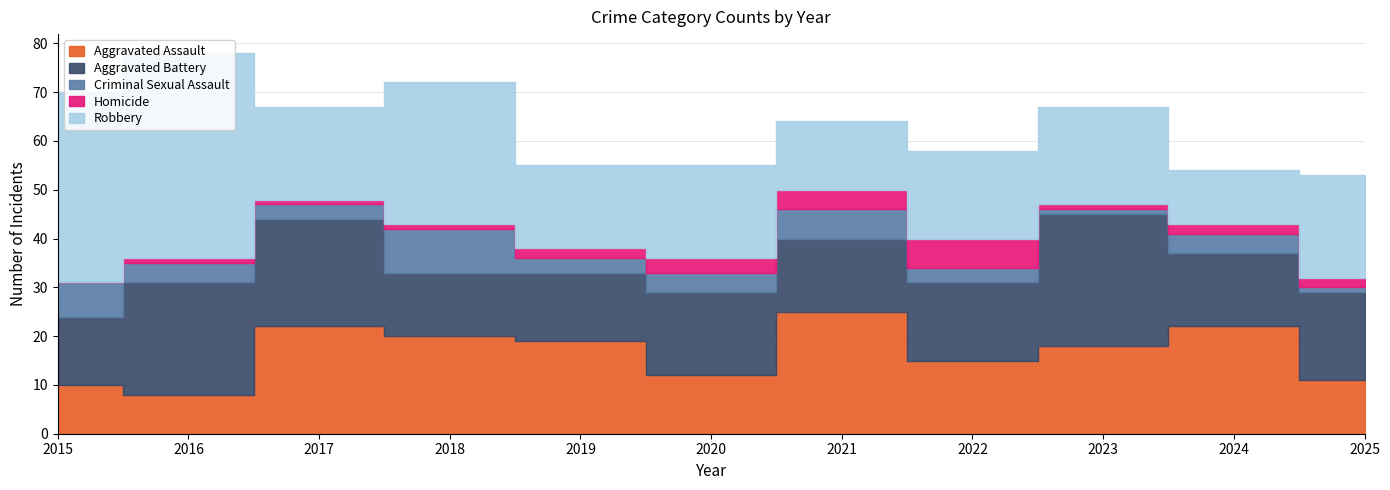

How many lines are shown in the chart?

5